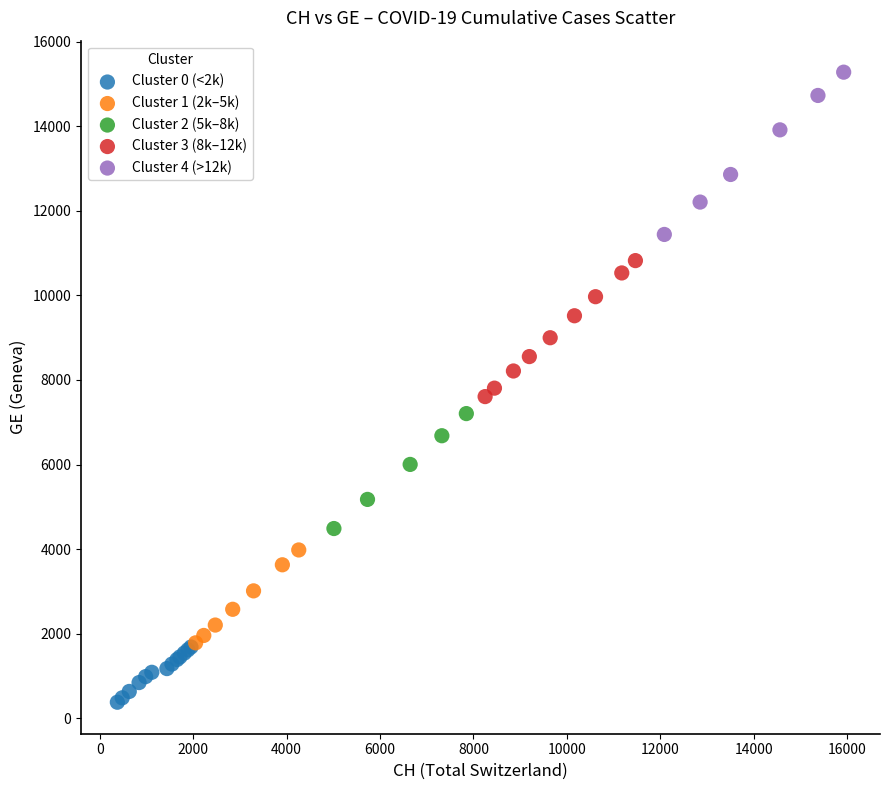

Which series has the widest spread of Y values?

Cluster 4 (>12k)